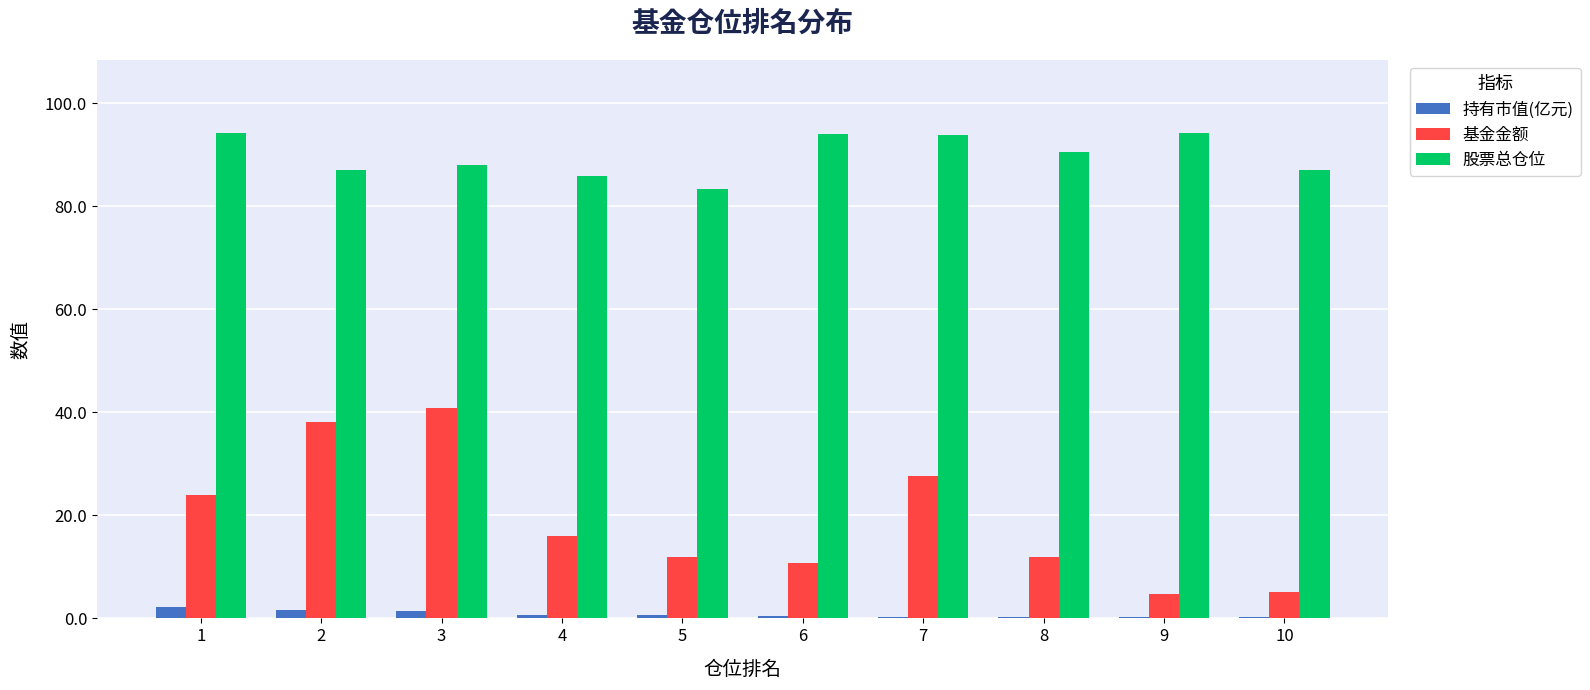

What is the total value across all series at 5?

95.8